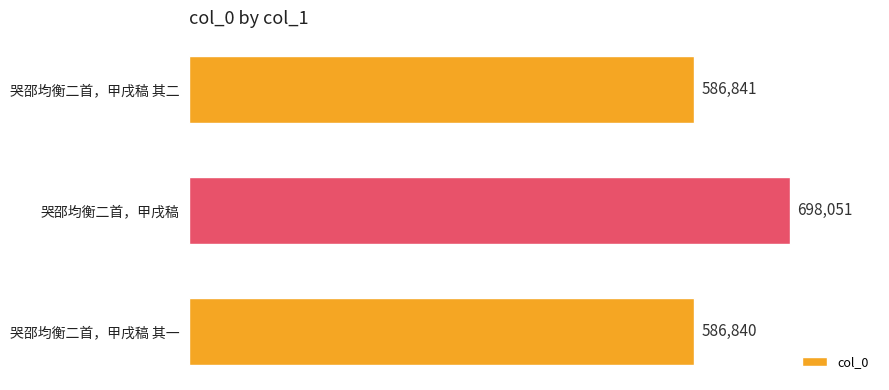

Does the chart contain stacked bars?

No